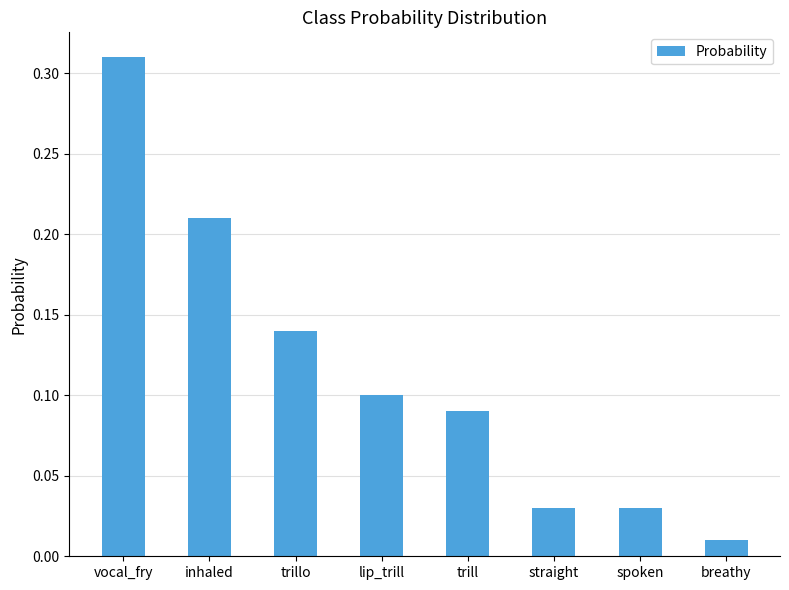

Which has a higher value, straight or vocal_fry?

vocal_fry